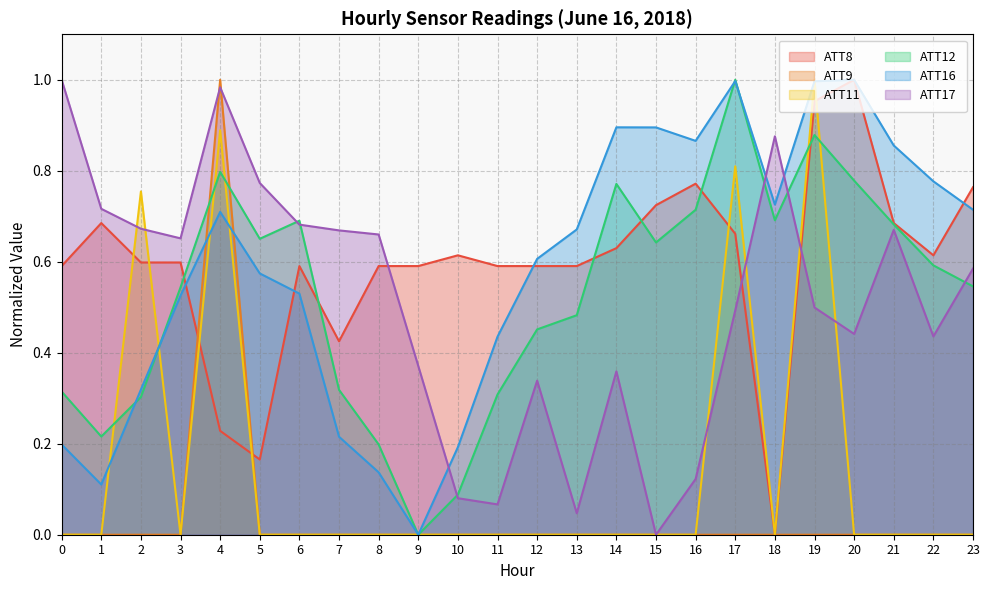

The ATT9 series shows -0.3 at 2. True or false?

False